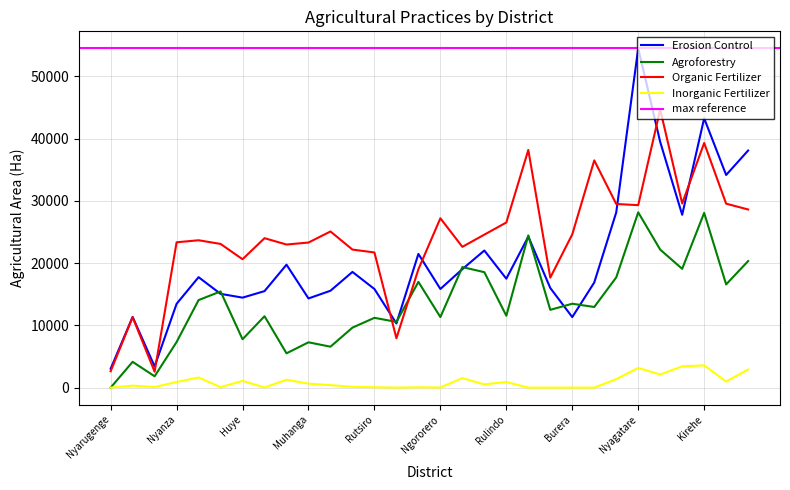

What is the total value across all series at Nyanza?

45025.7